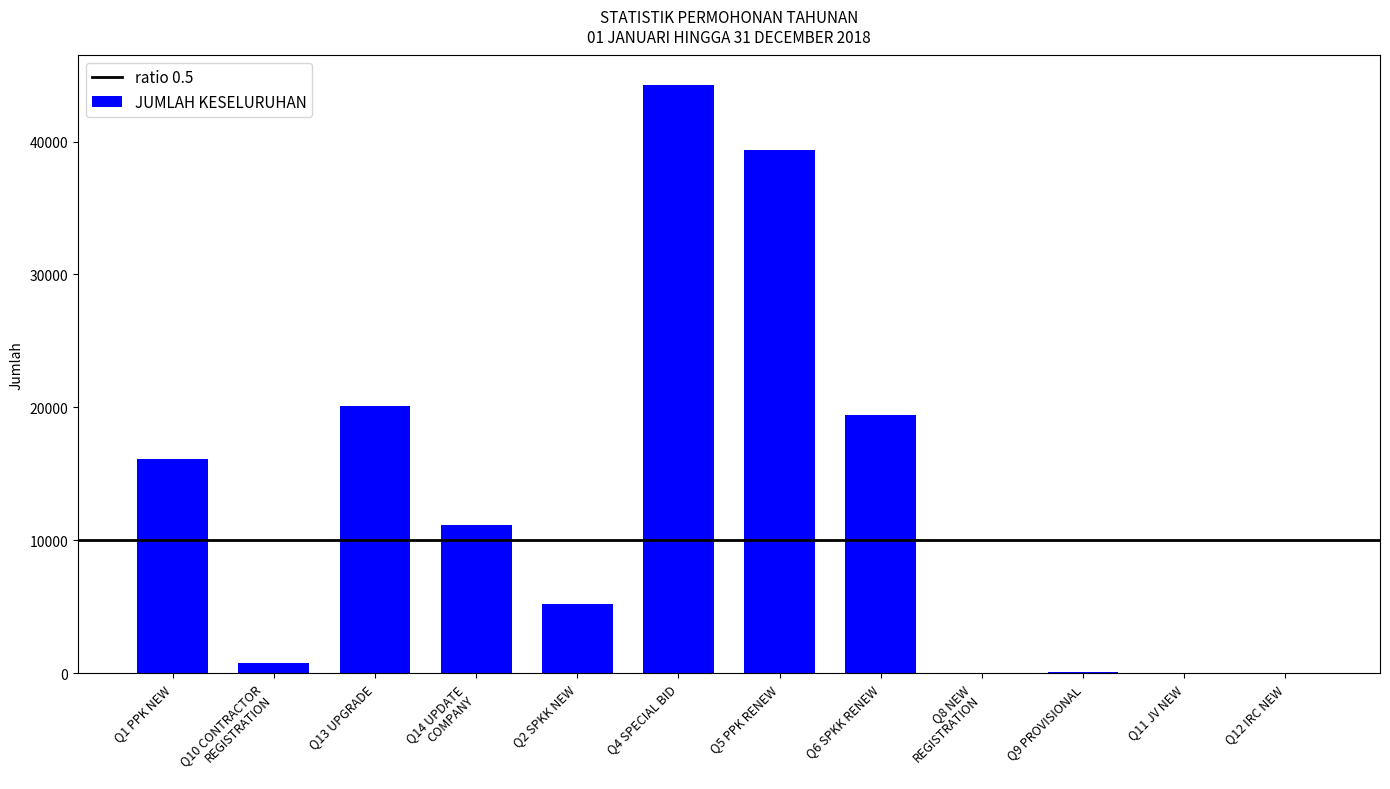

What is the sum of all values?

156510